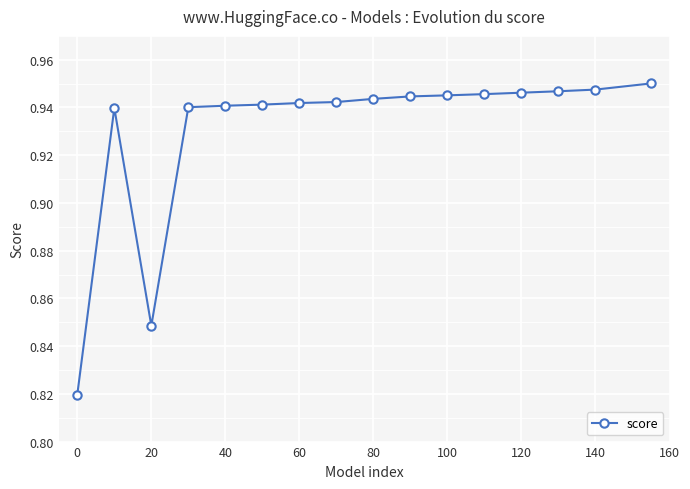

True or false: the data has more than 0 interior local peaks.

True